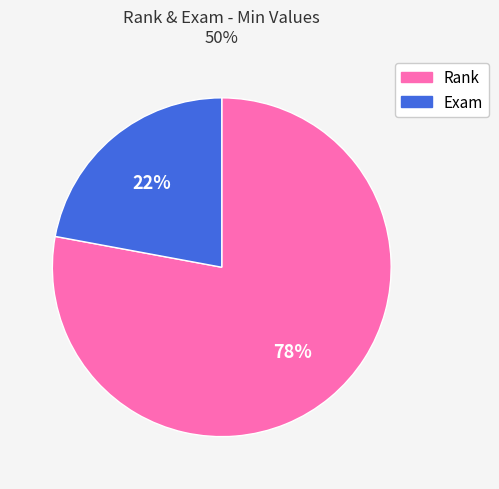

Approximately how many times larger is the value at Rank compared to Exam?

3.5